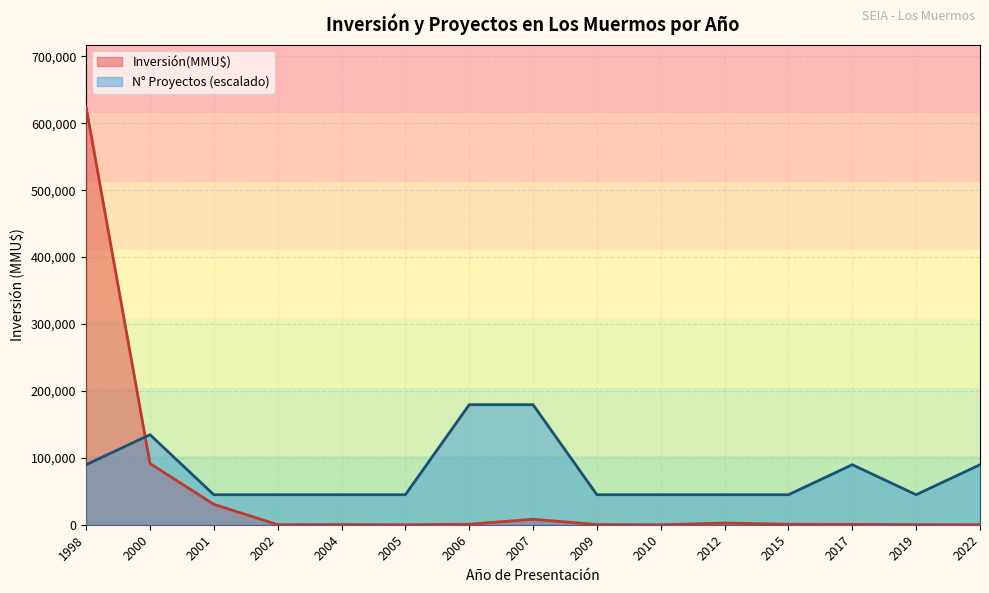

List the series in order of their peak value, lowest first.

N° Proyectos (escalado), Inversión(MMU$)